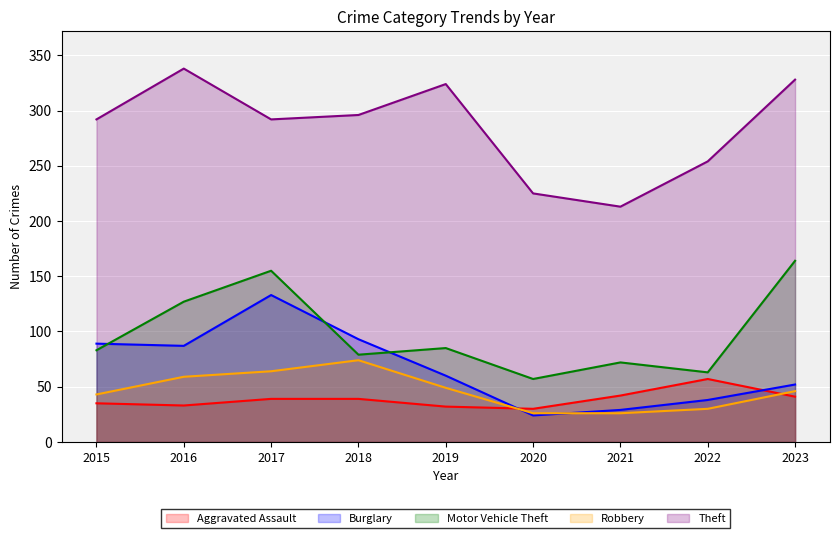

True or false: Theft and Robbery intersect in this chart.

False